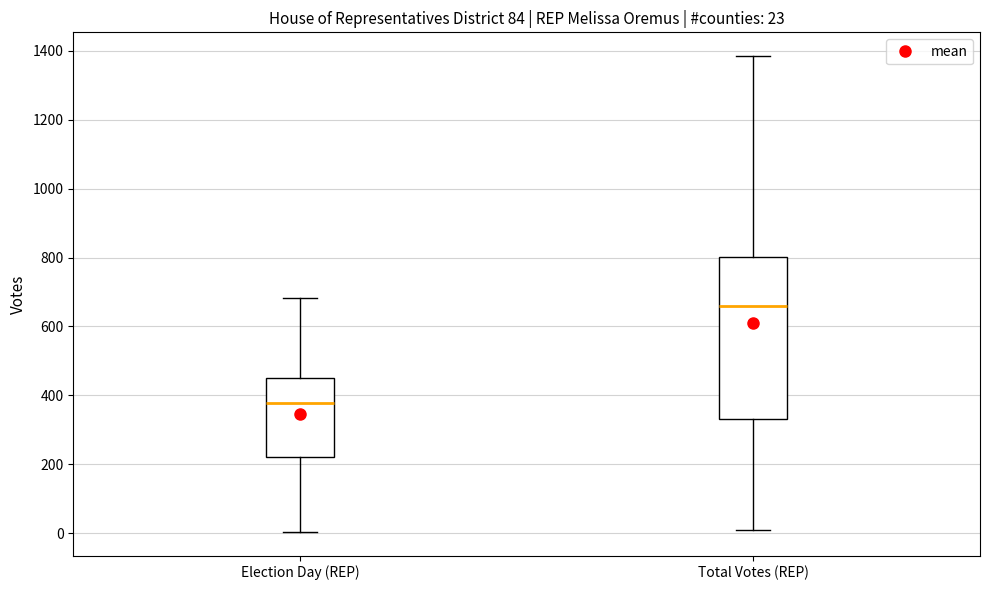

Which box has the lowest median line?

Election Day (REP)